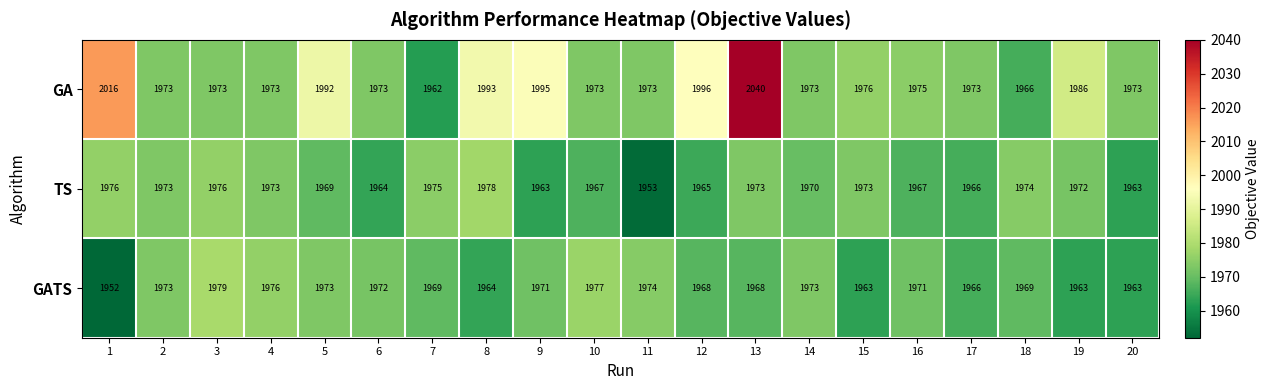

Which series has the largest total across all categories?

GA